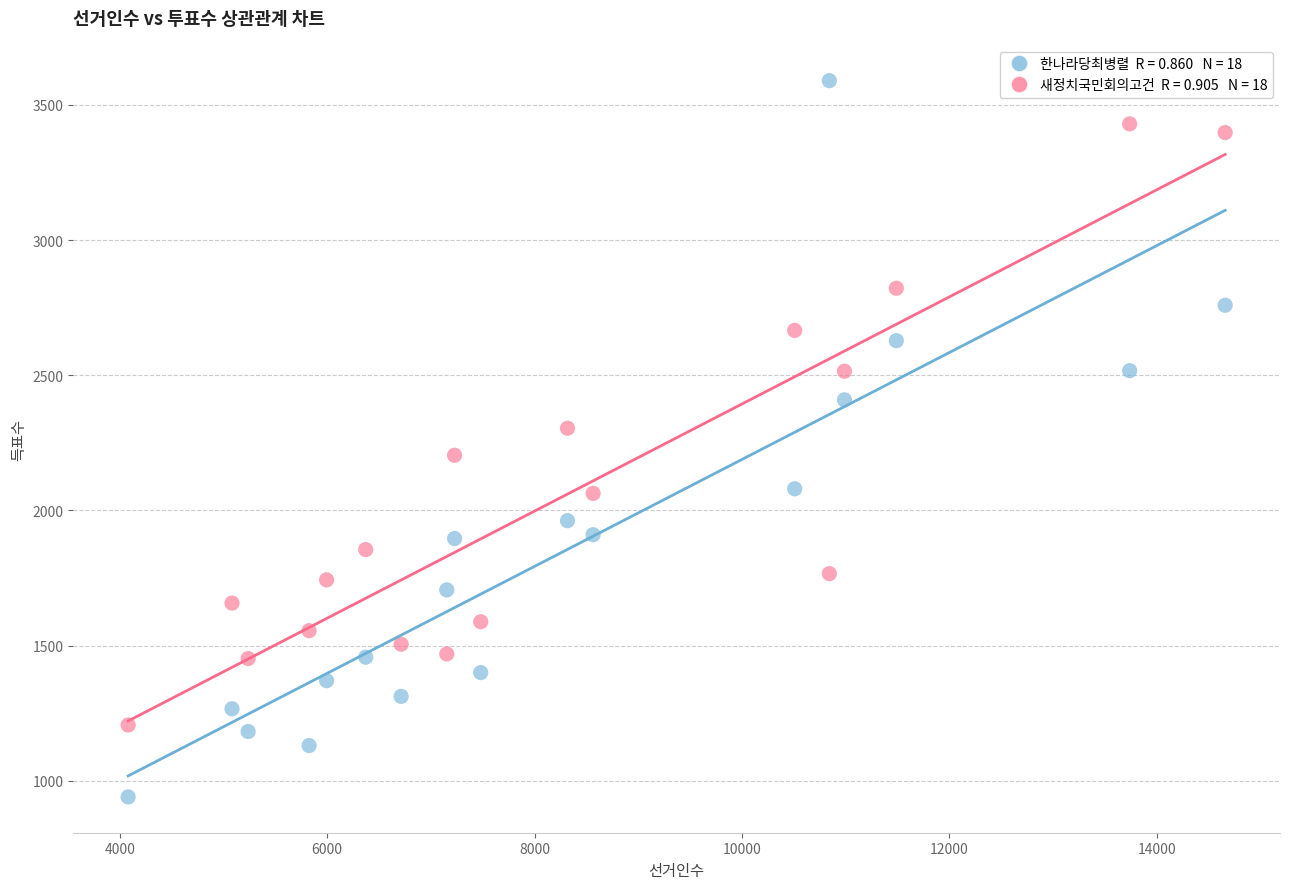

Across all data points, what is the range of Y values (max minus min)?

2650